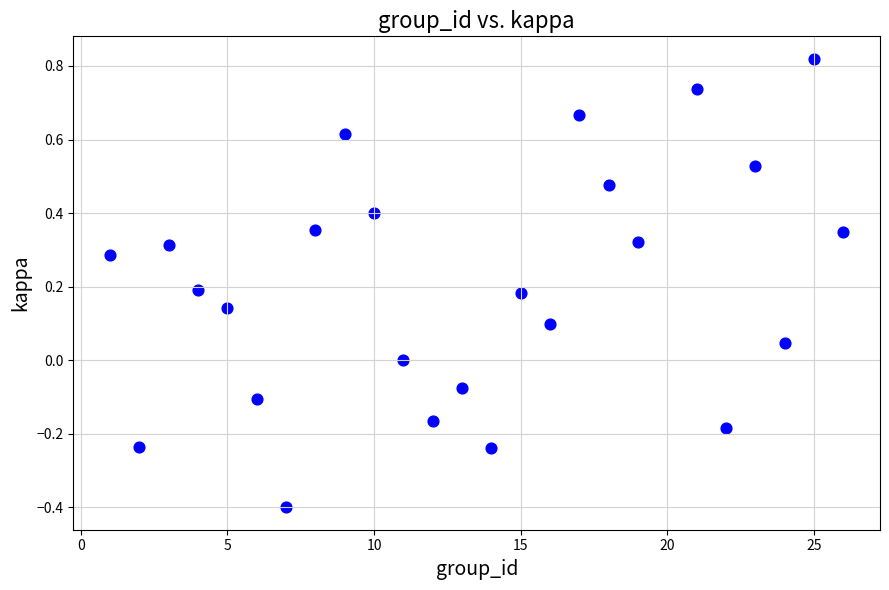

What is the range of Y values (max minus min)?

1.2